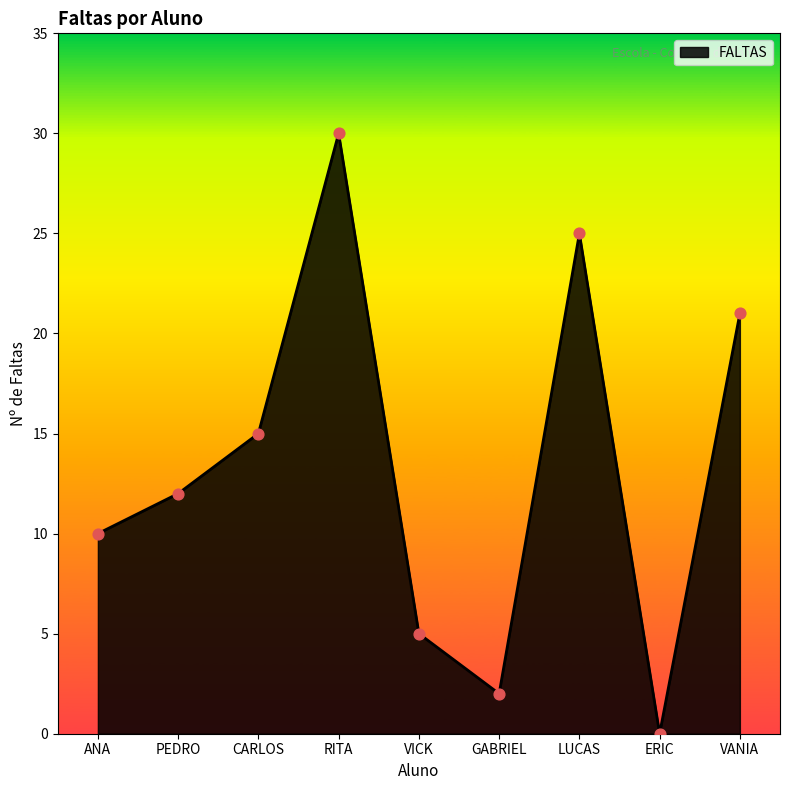

Between ERIC and PEDRO, which is larger?

PEDRO